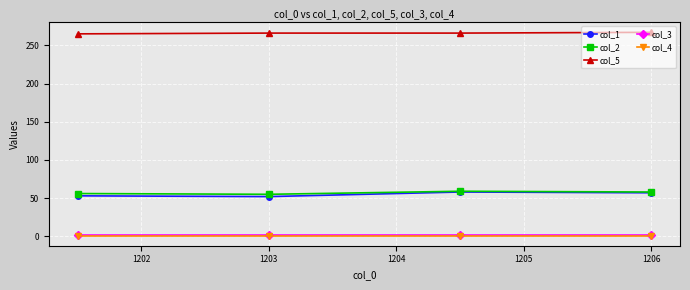

Which series has the largest total across all categories?

col_5